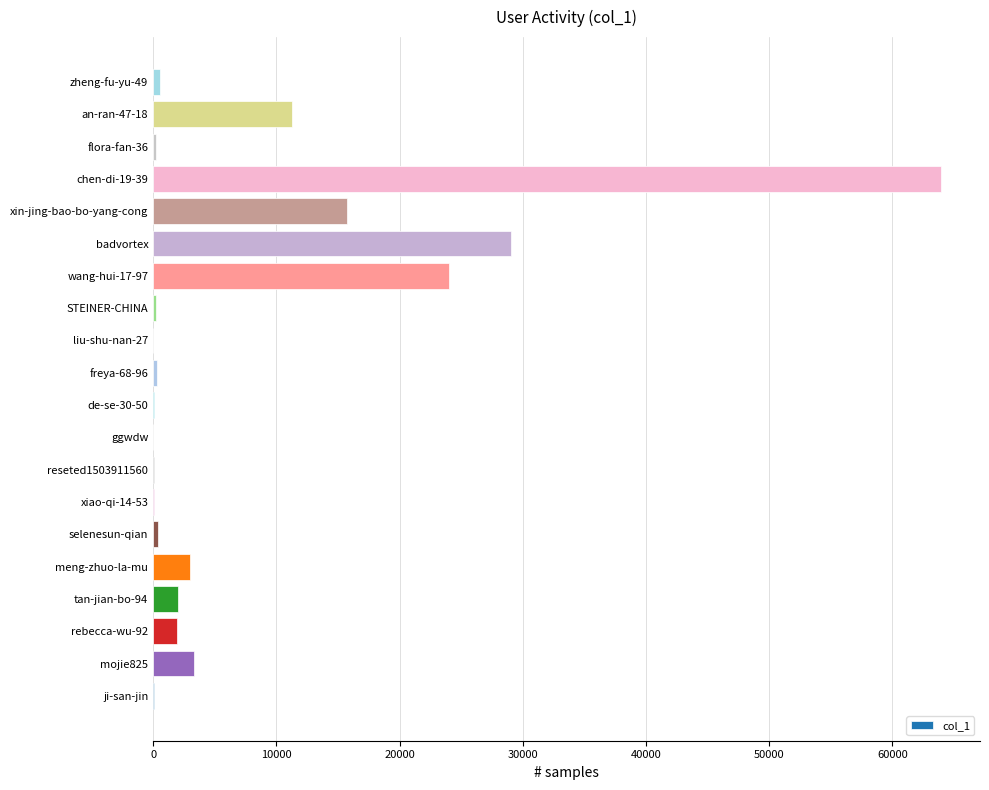

Is it true that the value at rebecca-wu-92 is 1937?

True